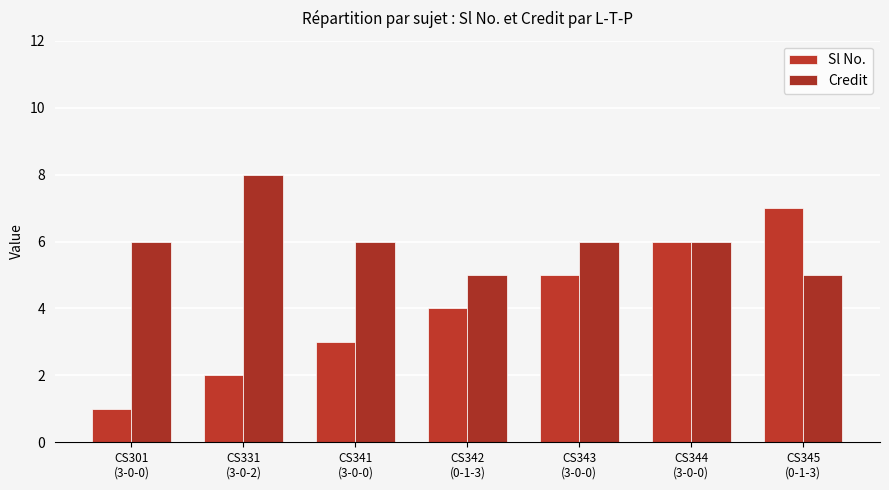

How many series are shown in this chart?

2